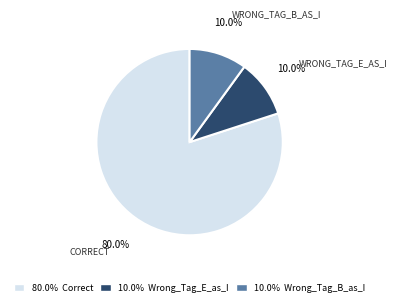

What is the largest slice in the pie chart?

80.0% Correct